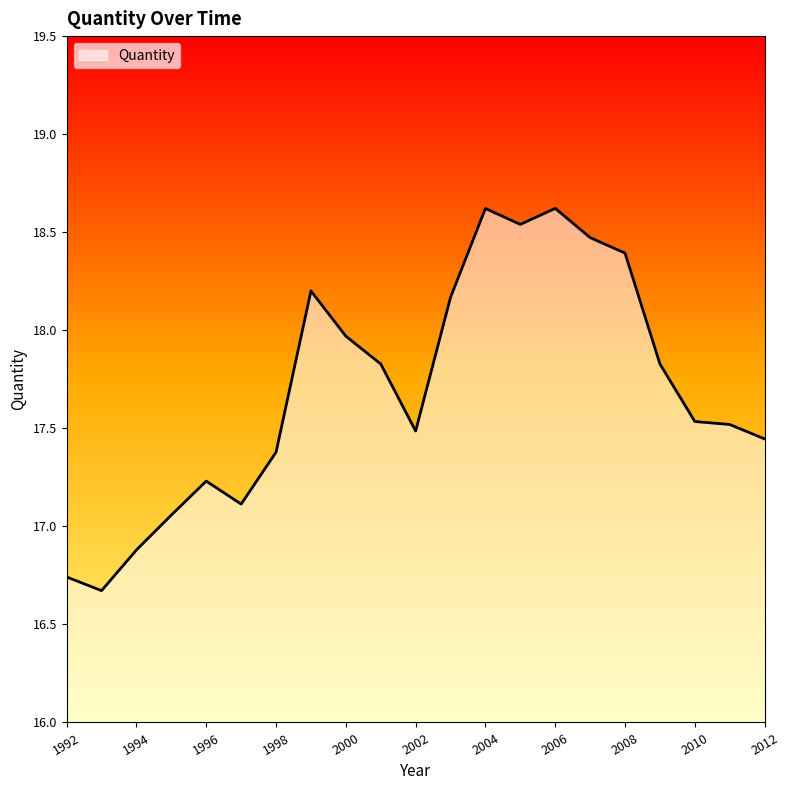

What is the greatest value displayed?

18.6